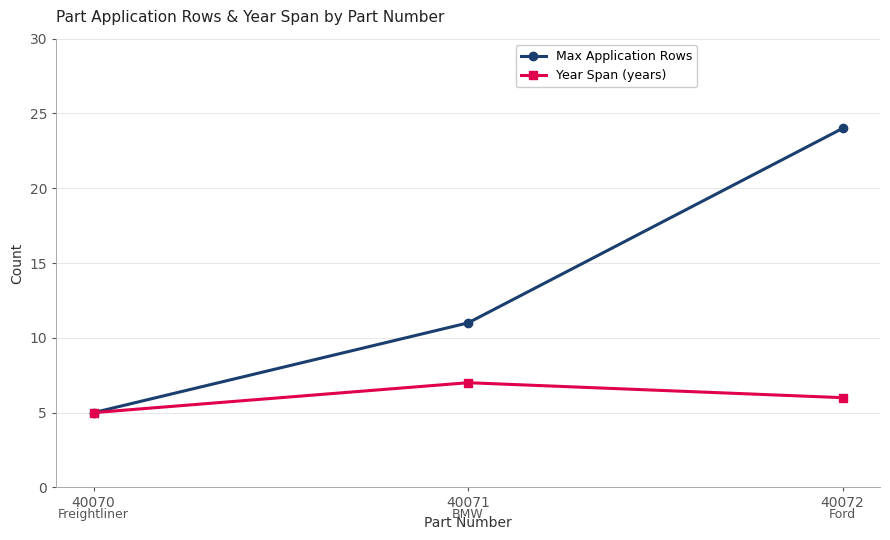

What is the difference between the highest and lowest values at 40072?

18